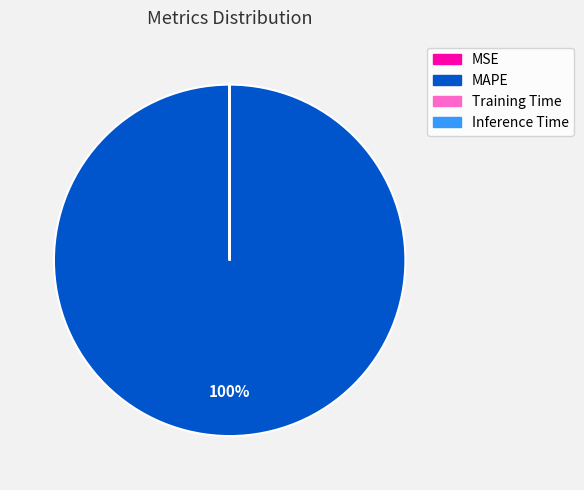

True or false: MAPE accounts for 100% of the total.

True